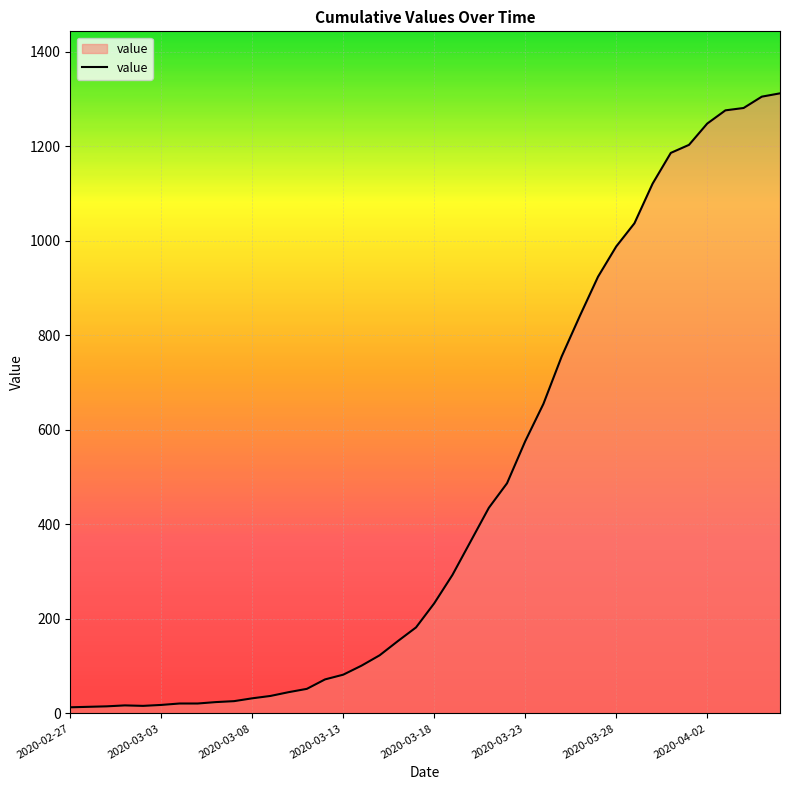

What is the greatest value displayed?

1312